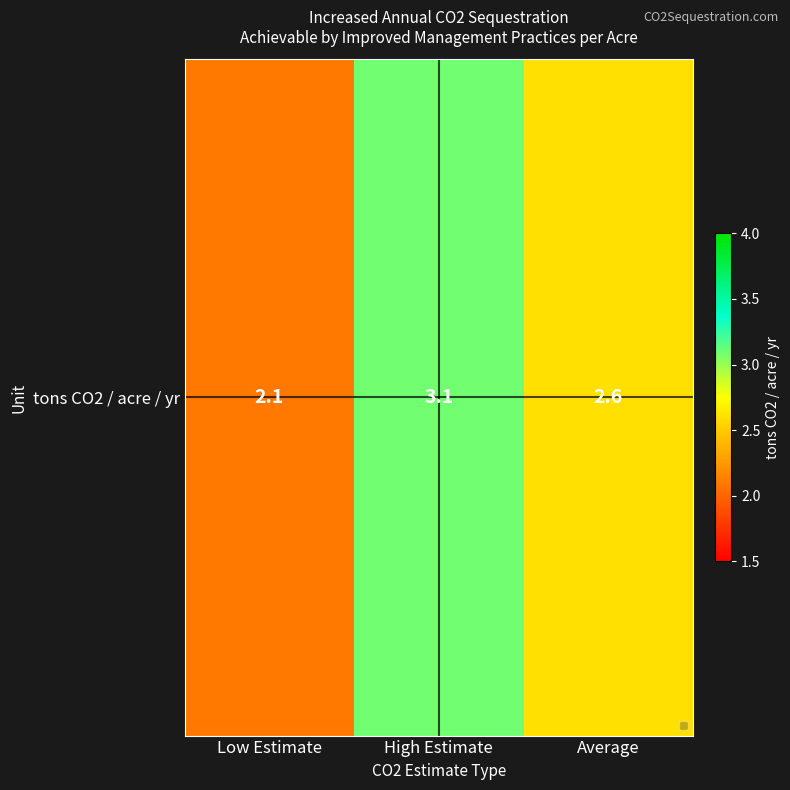

What is the difference between the maximum and minimum values?

1.0